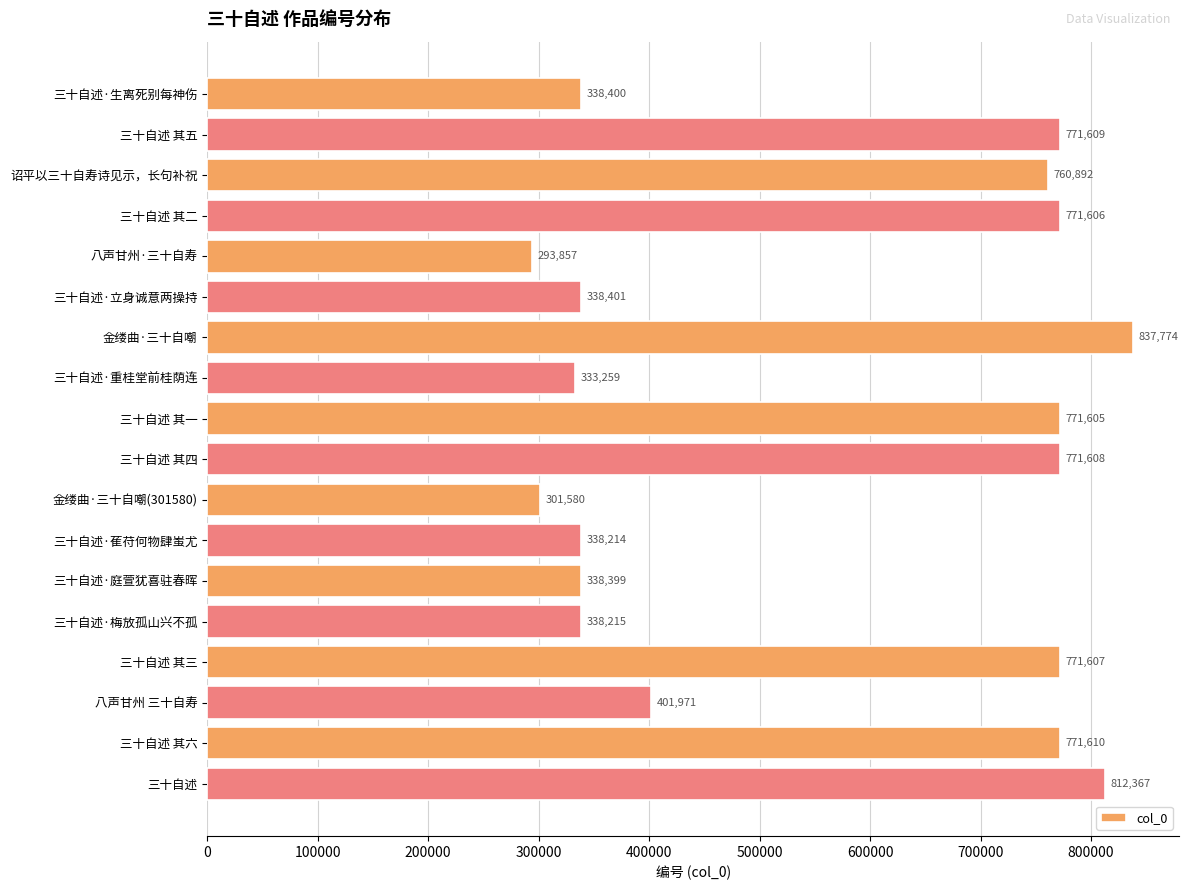

At which category does the chart reach its peak across all series?

金缕曲·三十自嘲